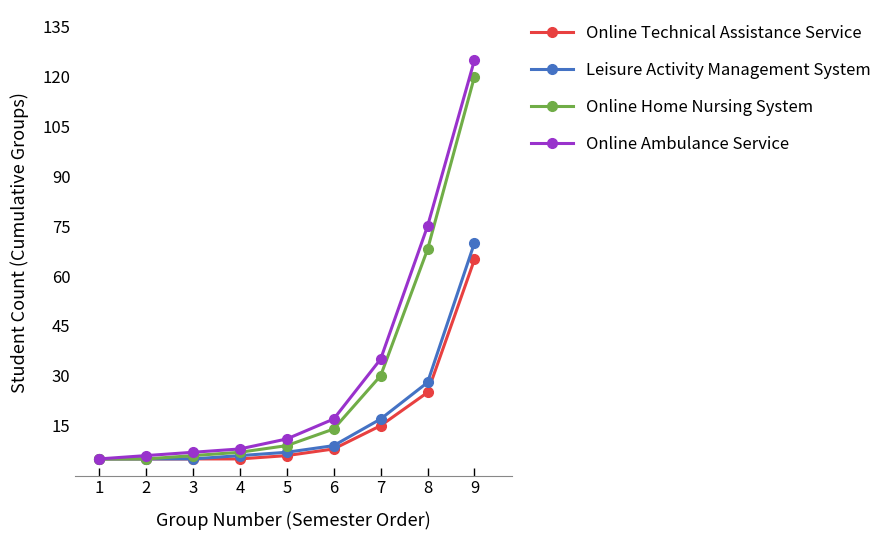

Between 1 and 6, which series saw the biggest shift?

Online Ambulance Service